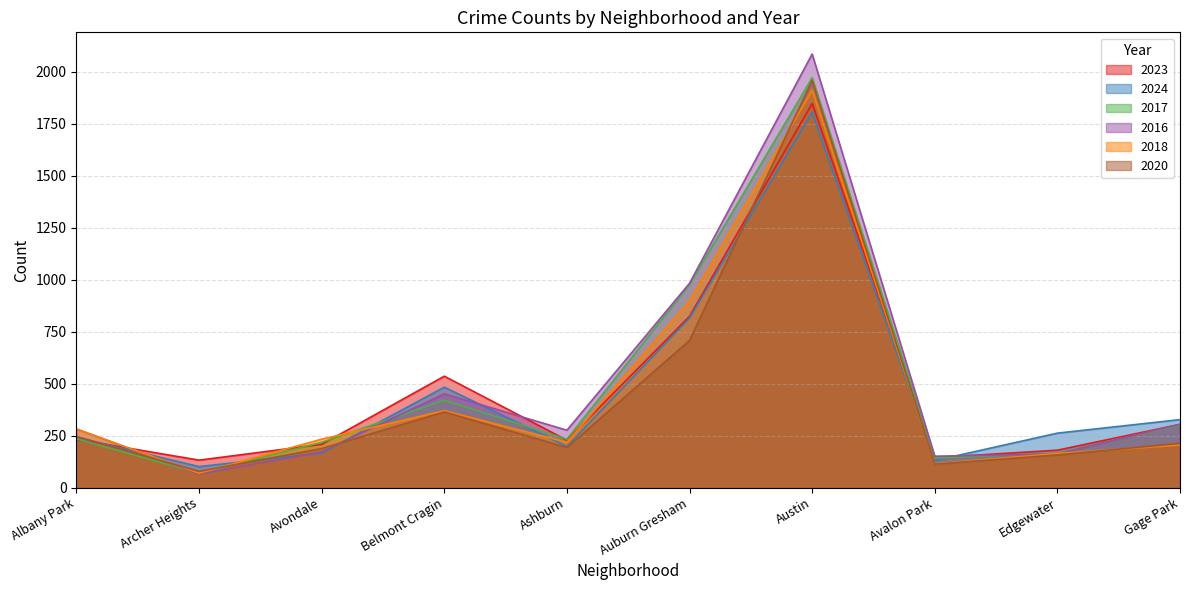

Between Belmont Cragin and Austin, which series saw the biggest shift?

2016